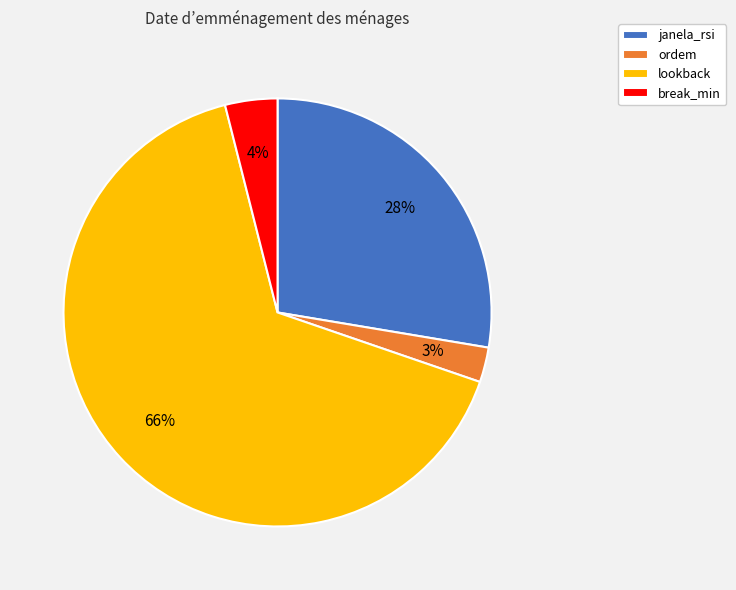

Approximately how many times larger is the value at janela_rsi compared to break_min?

7.0